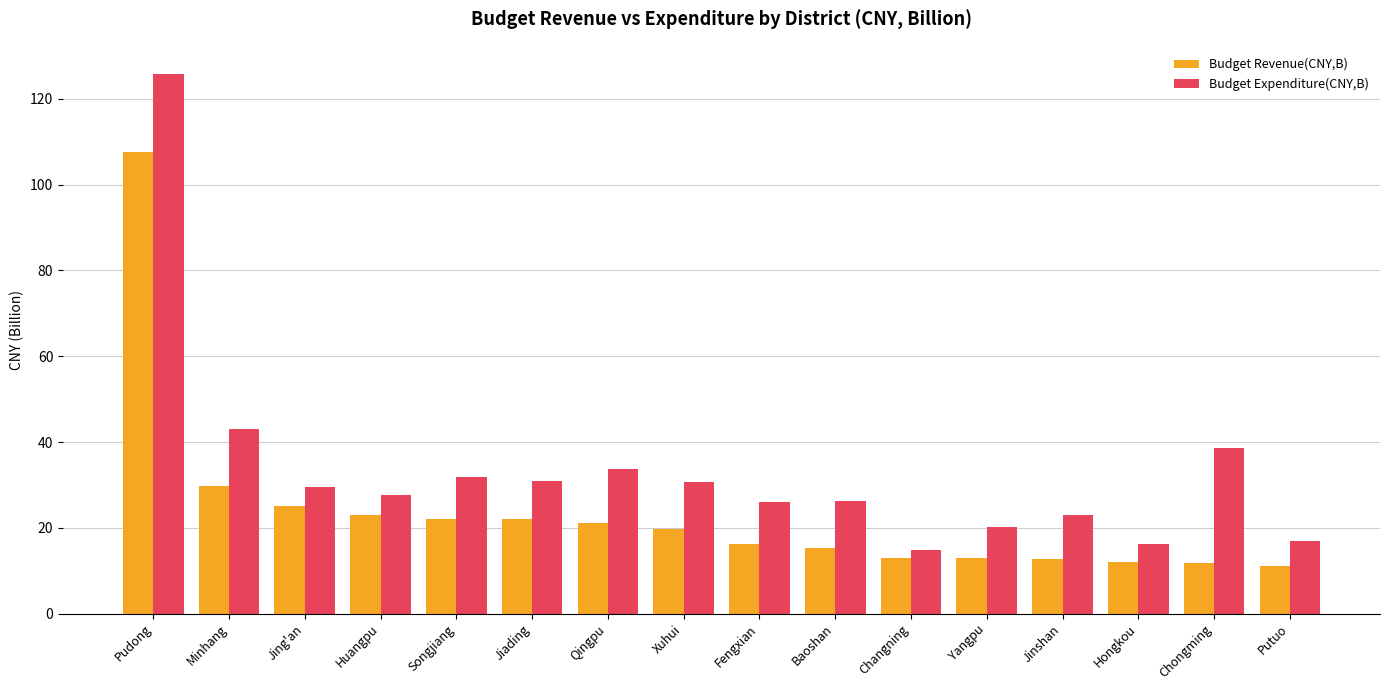

Are the bars horizontal?

No